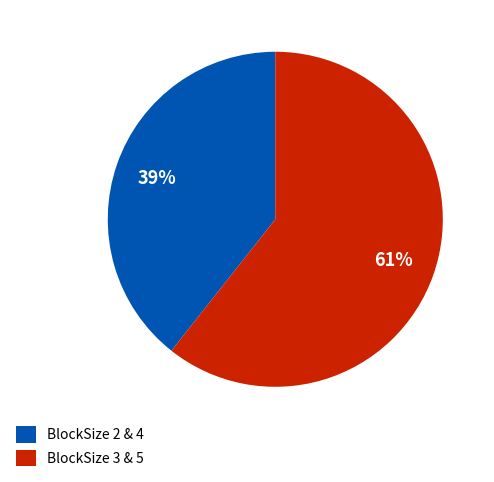

To the nearest percent, what is the average slice percentage?

50%